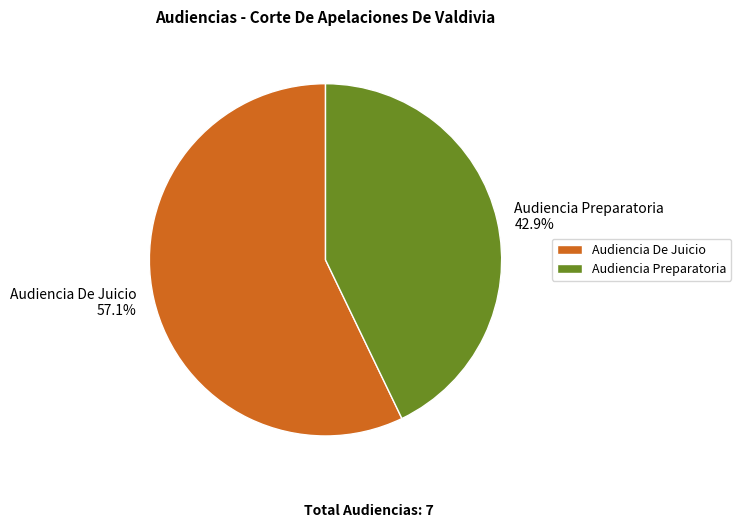

What is the ratio of the value at Audiencia De Juicio to the value at Audiencia Preparatoria?

1.3